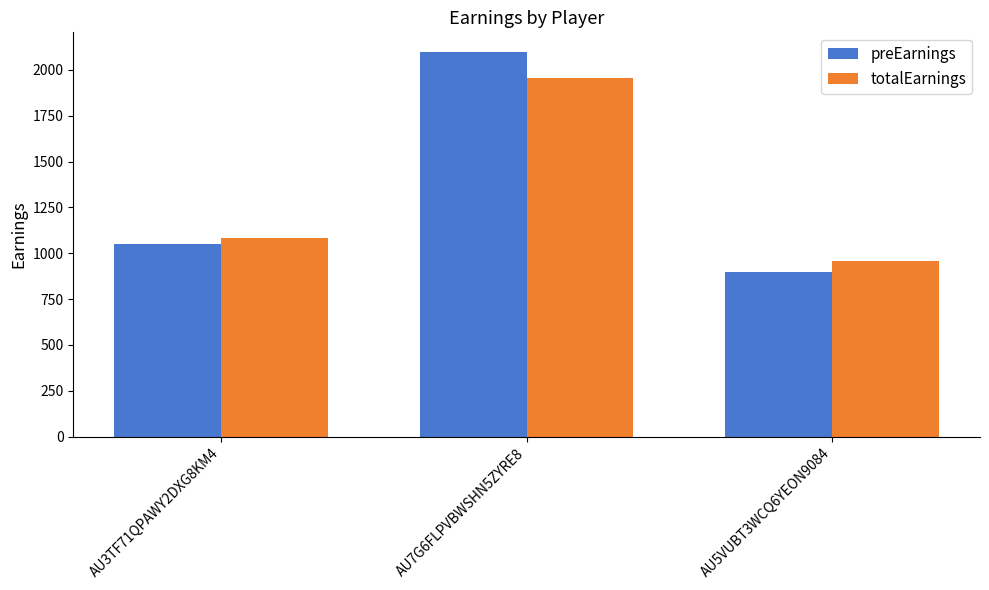

How many groups of bars are there?

3